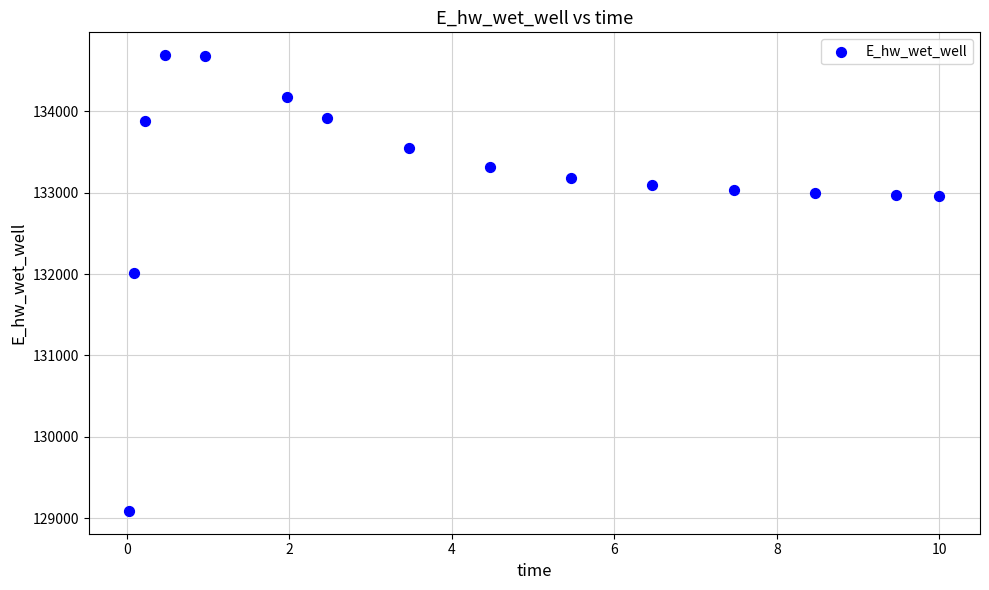

What is the range of Y values (max minus min)?

5594.4